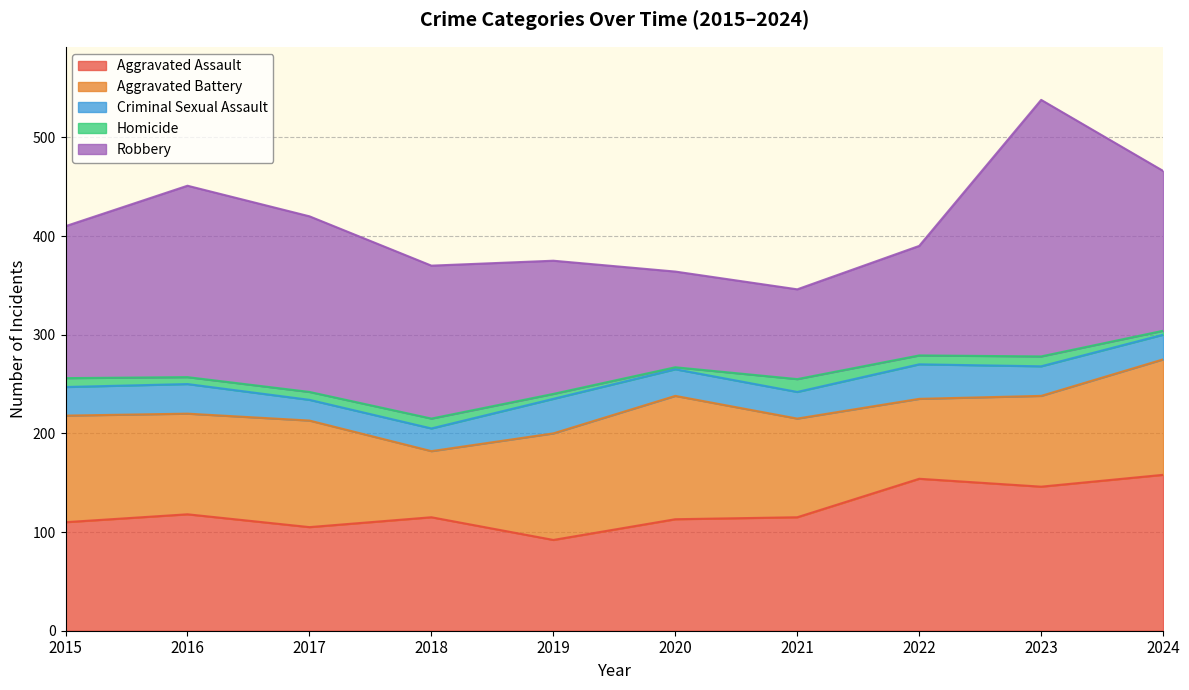

Reading left to right, what are all the values shown in this chart?

Aggravated Assault: 2015=110	2016=118	2017=105	2018=115	2019=92	2020=113	2021=115	2022=154	2023=146	2024=158
Aggravated Battery: 2015=108	2016=102	2017=108	2018=67	2019=108	2020=125	2021=100	2022=81	2023=92	2024=117
Criminal Sexual Assault: 2015=29	2016=30	2017=21	2018=23	2019=35	2020=27	2021=27	2022=35	2023=30	2024=25
Homicide: 2015=9	2016=7	2017=8	2018=10	2019=5	2020=2	2021=13	2022=9	2023=10	2024=4
Robbery: 2015=154	2016=194	2017=178	2018=155	2019=135	2020=97	2021=91	2022=111	2023=260	2024=162